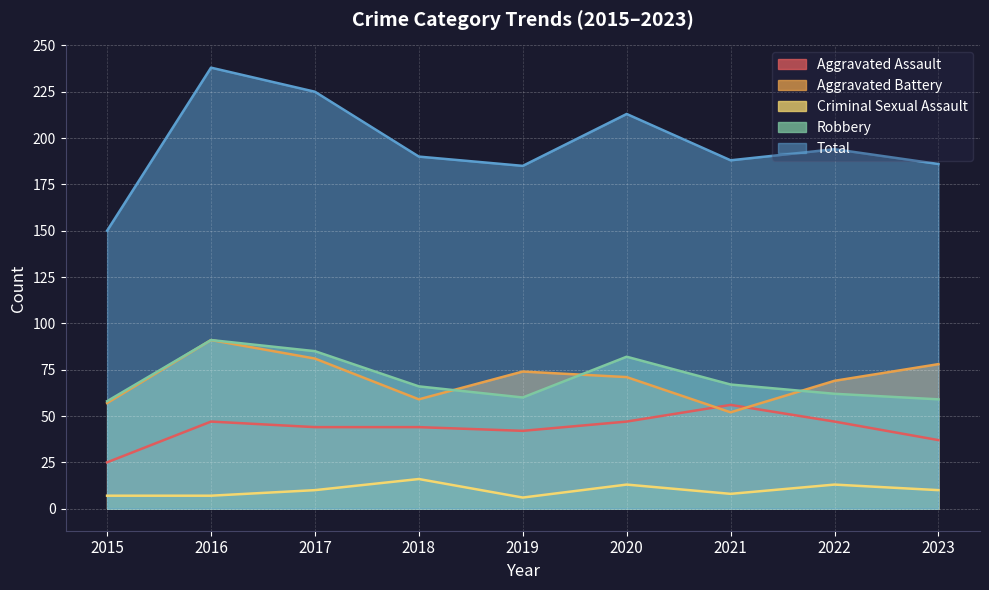

True or false: Aggravated Assault and Criminal Sexual Assault cross at least once.

False